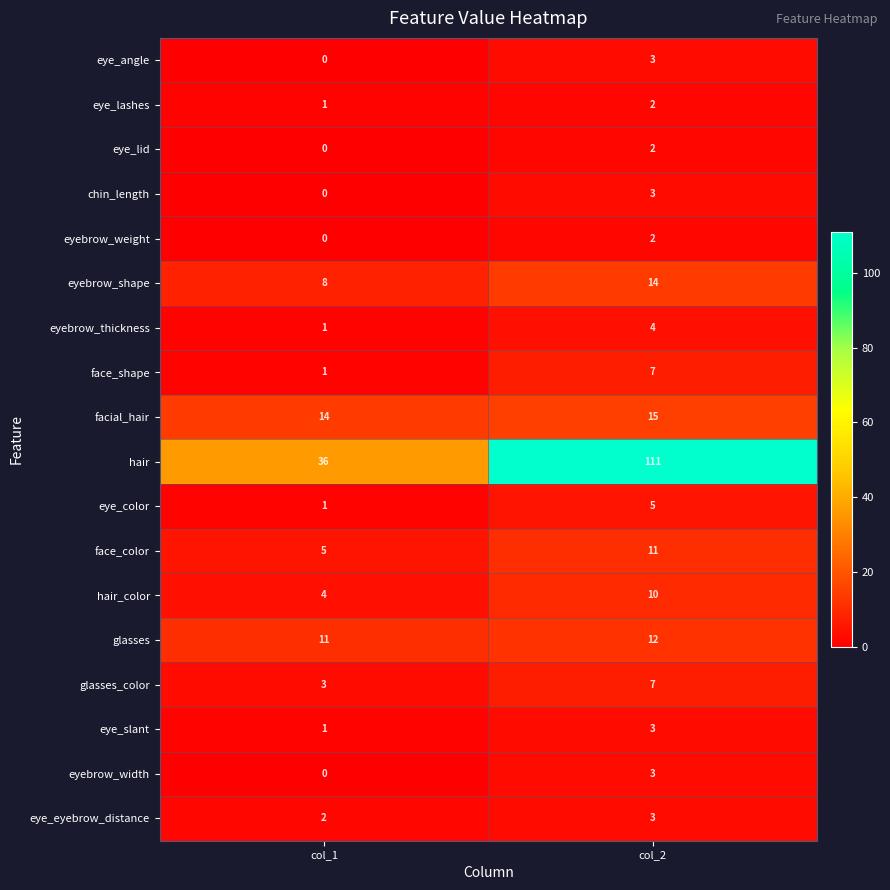

Which series has the largest range (max minus min)?

hair